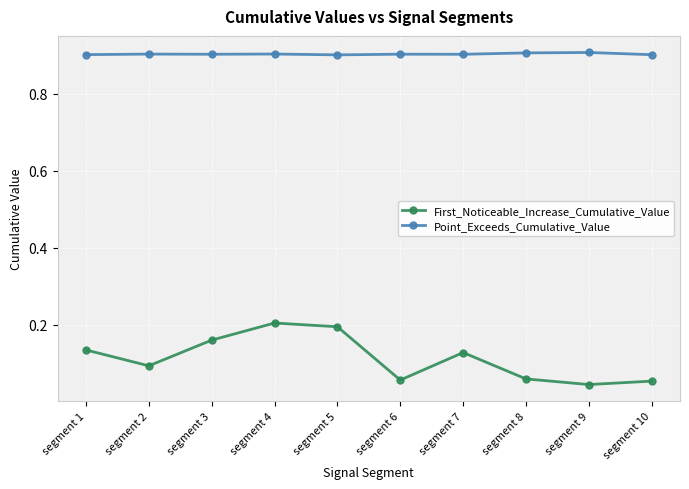

What are all the series names shown in the legend?

First_Noticeable_Increase_Cumulative_Value, Point_Exceeds_Cumulative_Value